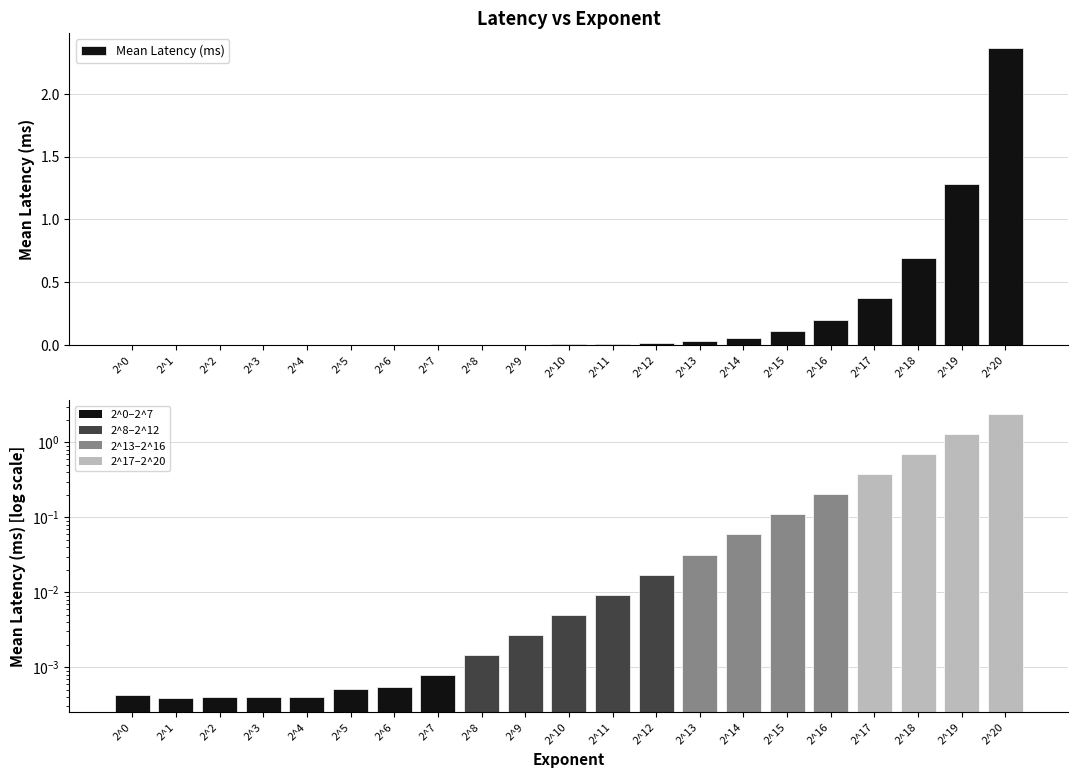

Reading left to right, extract all data points from this chart.

0.0	0.0	0.0	0.0	0.0	0.0	0.0	0.0	0.0	0.0	0.0	0.0	0.0	0.0	0.1	0.1	0.2	0.4	0.7	1.3	2.4